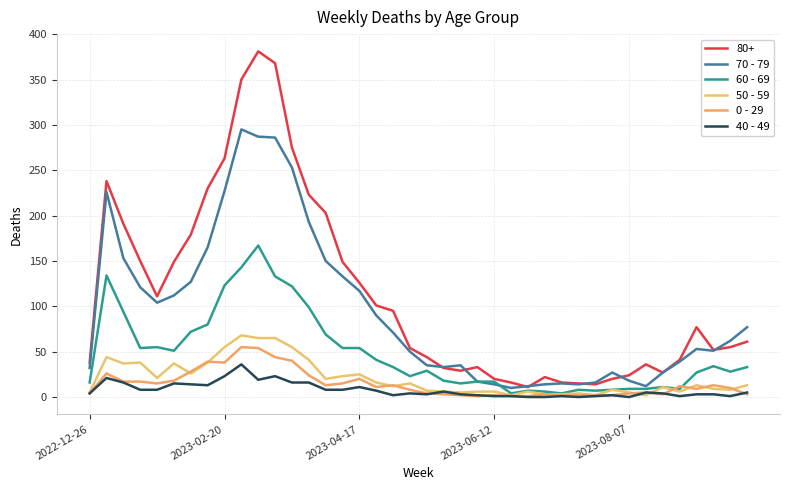

Which series has the largest total across all categories?

80+